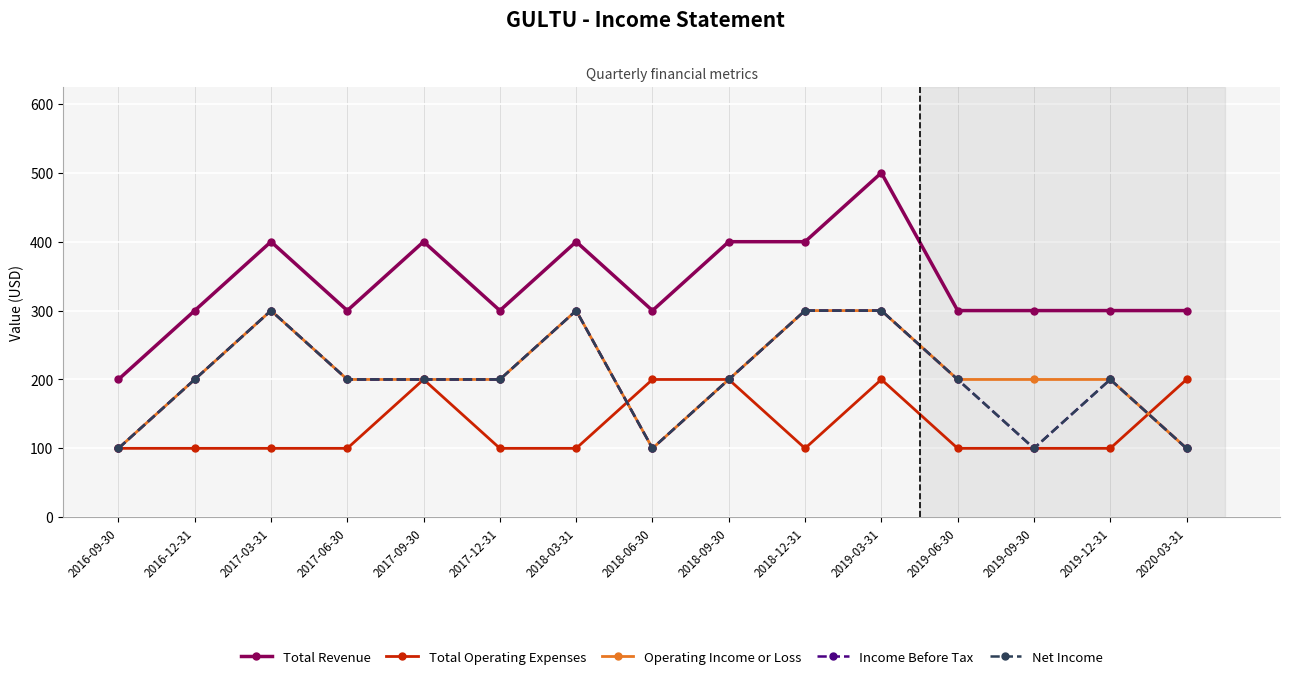

What position from the right is 2018-12-31?

6